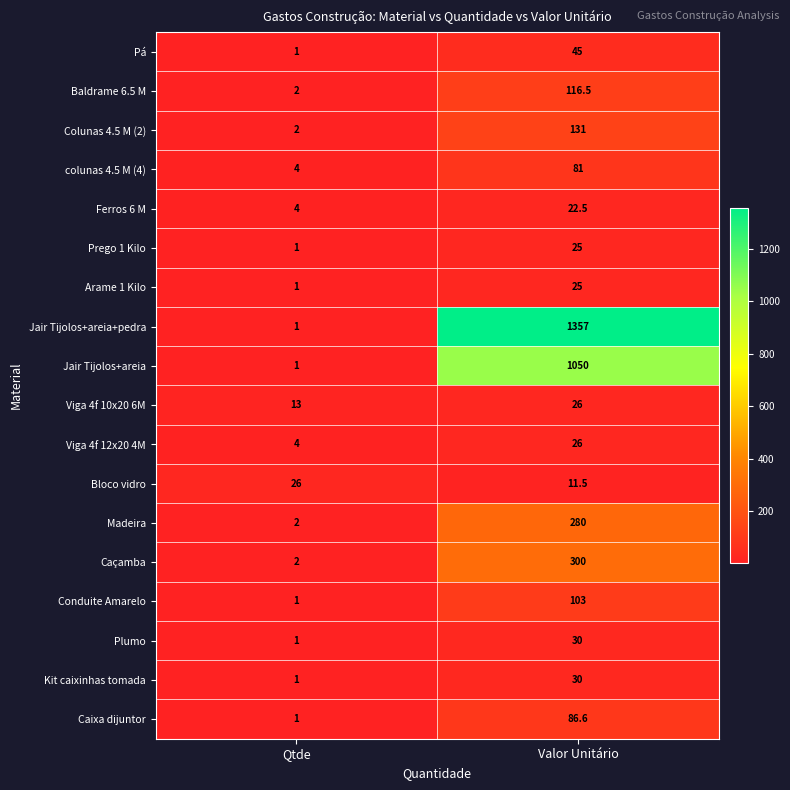

What is the difference between the maximum and minimum values in the Bloco vidro series?

14.5